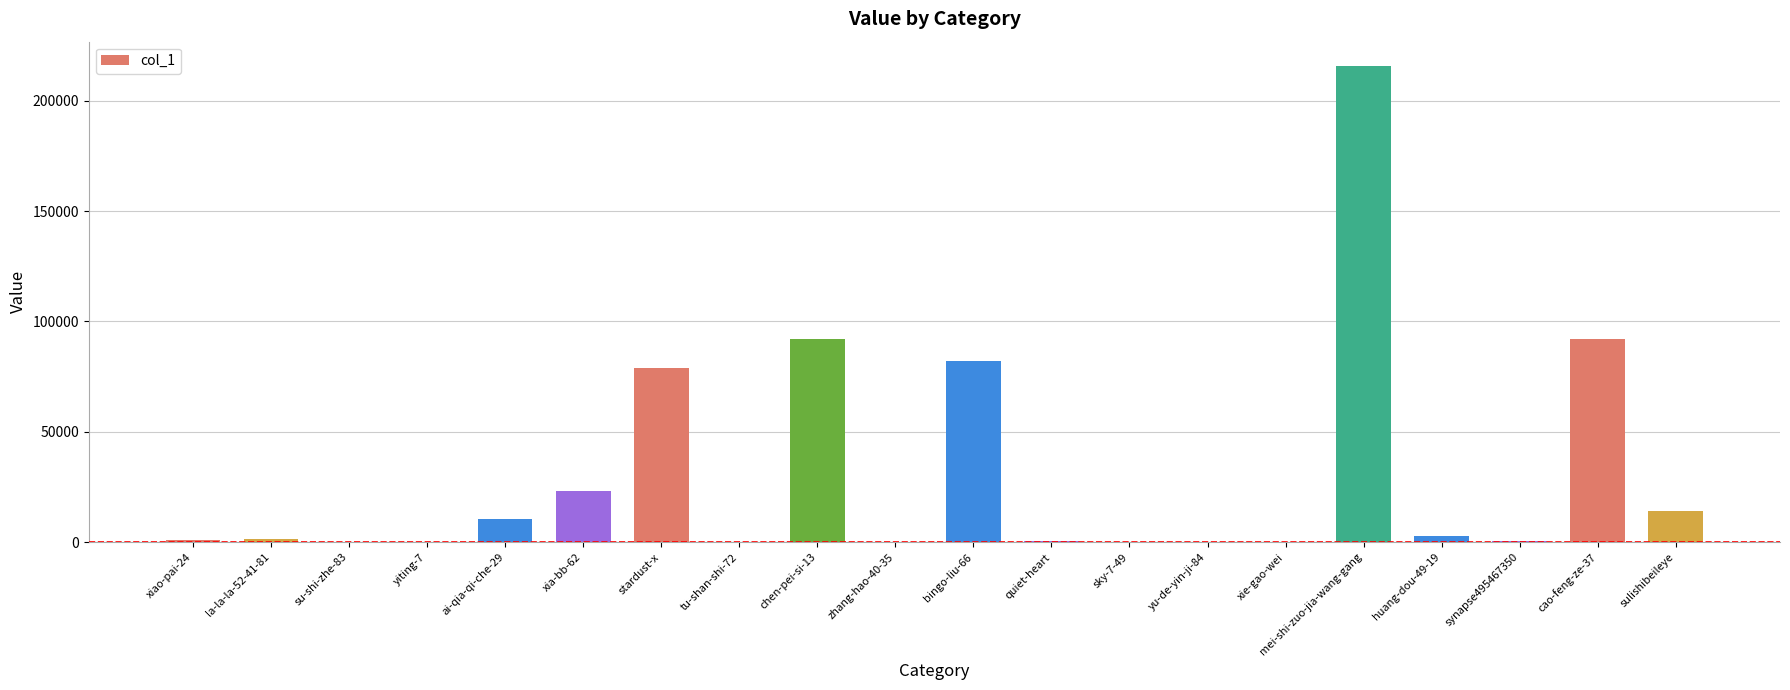

Which category has the highest value across all series?

mei-shi-zuo-jia-wang-gang